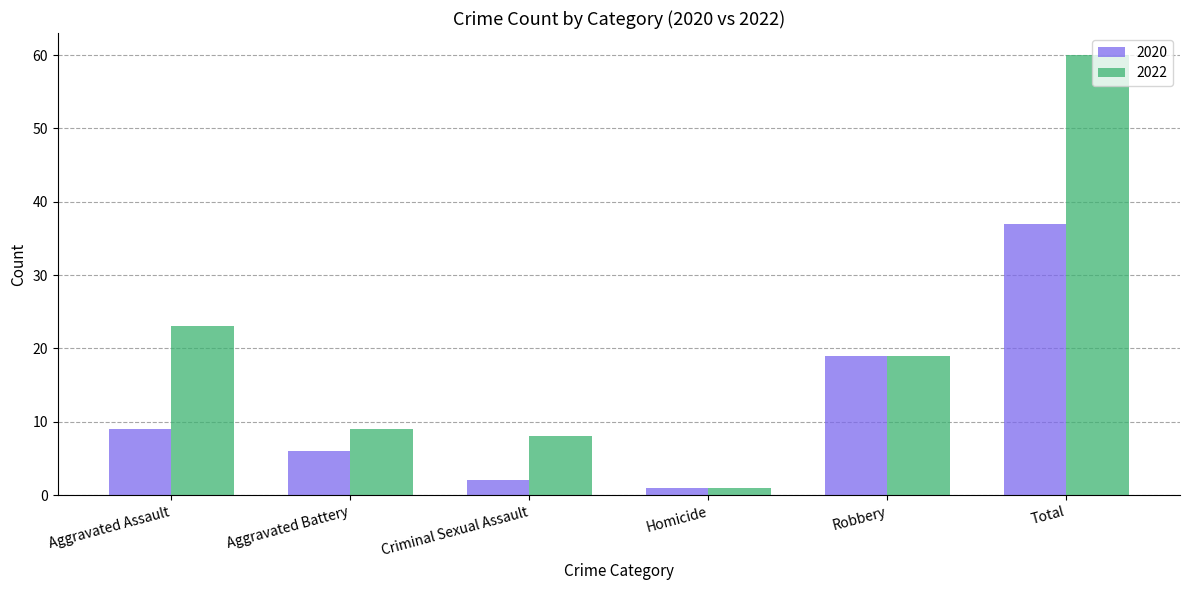

Between Robbery and Total, which series saw the biggest shift?

2022